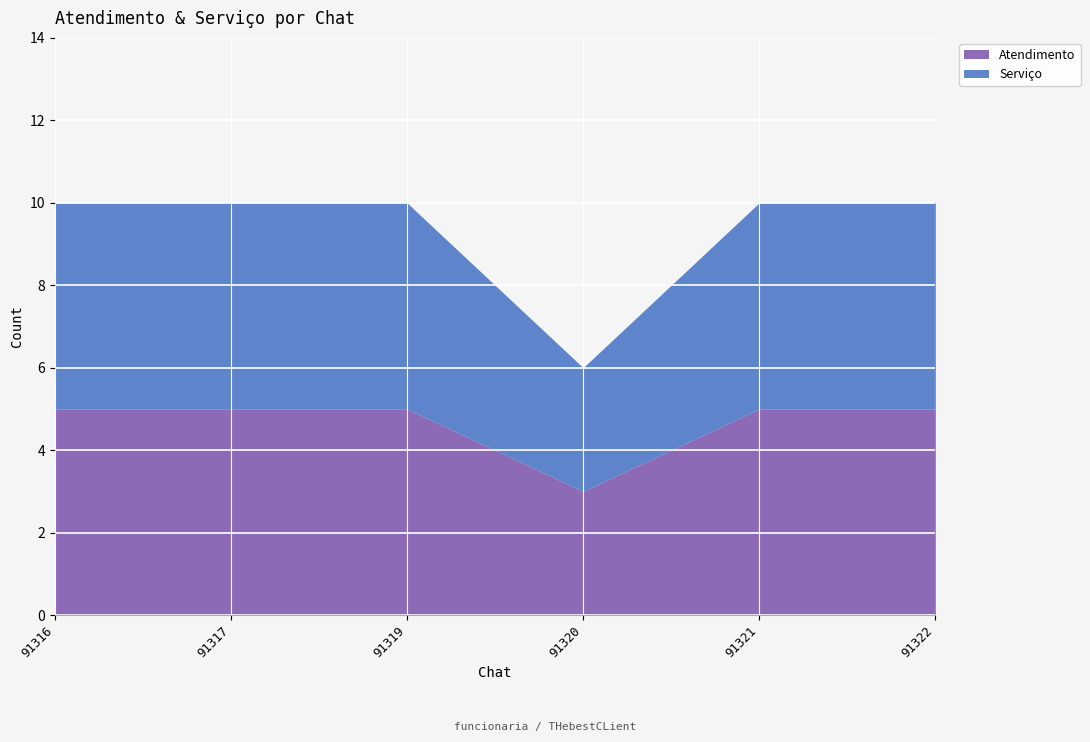

The value of Atendimento at 91321 is 2. True or false?

False